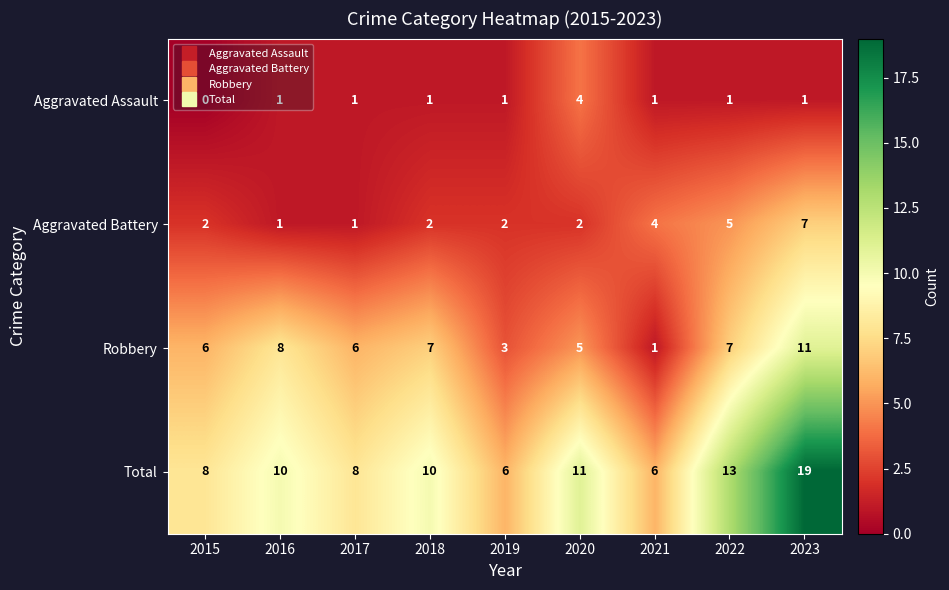

What is the difference between the Total values at 2015 and 2023?

11